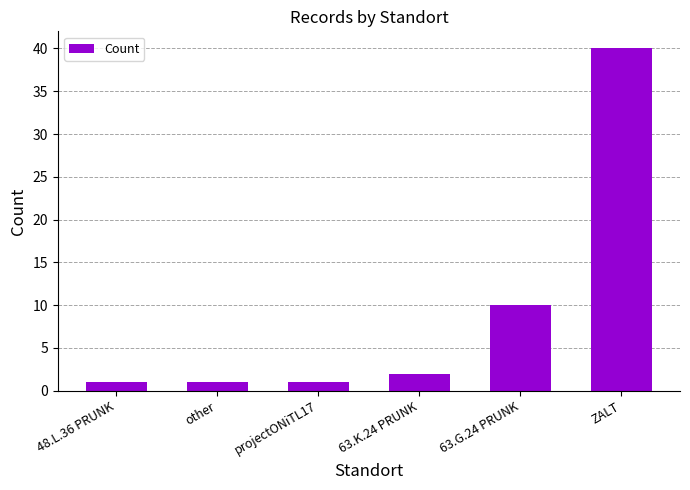

True or false: the data shows 1 at 48.L.36 PRUNK.

True